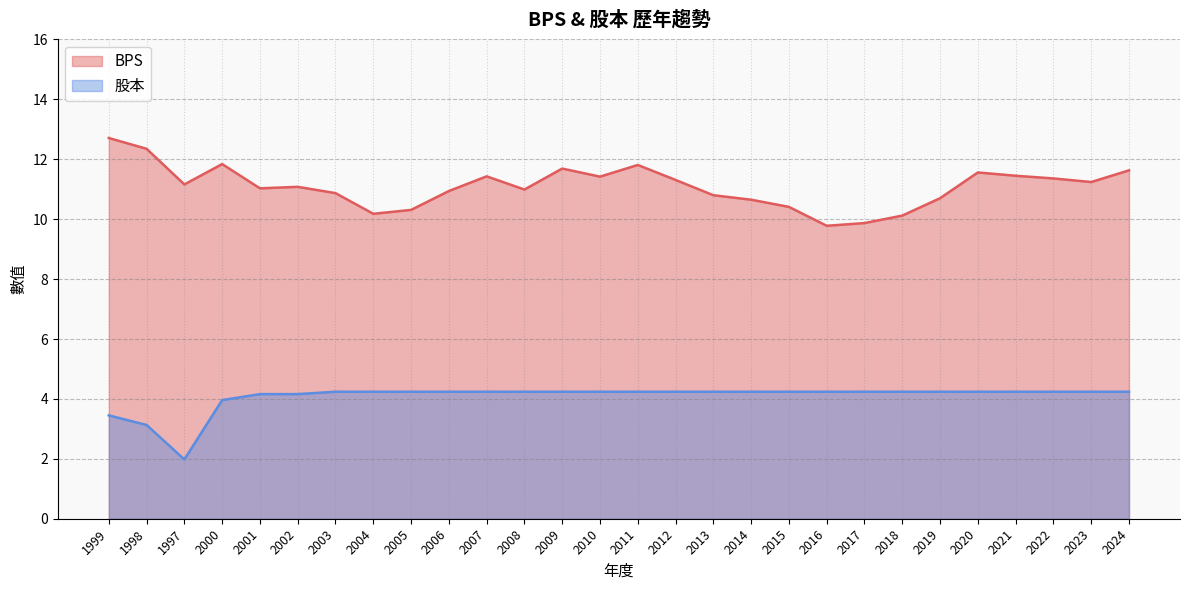

How many lines are shown in the chart?

2